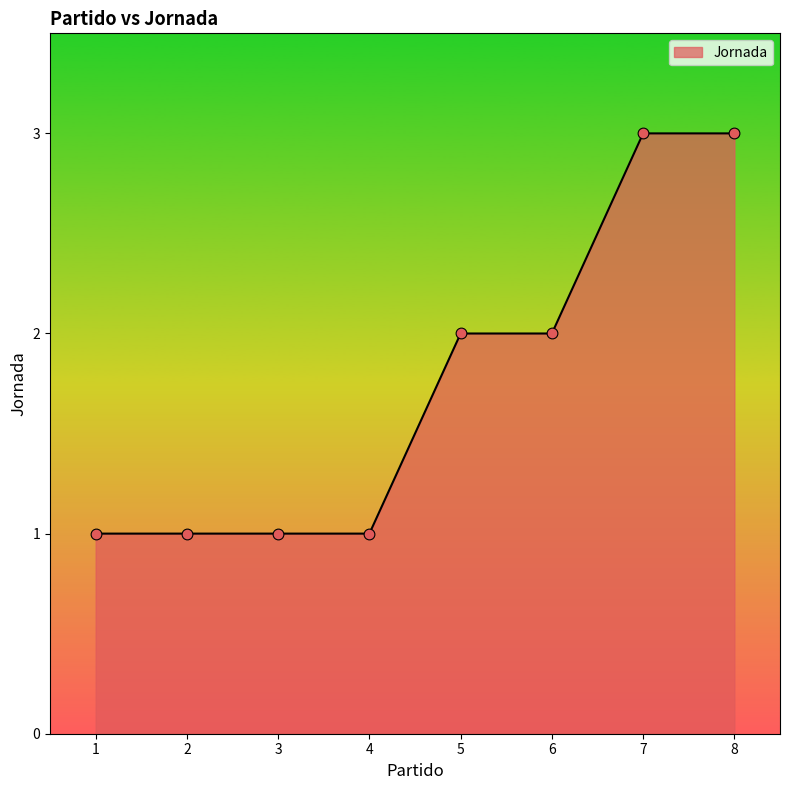

Between 4 and 8, which is larger?

8